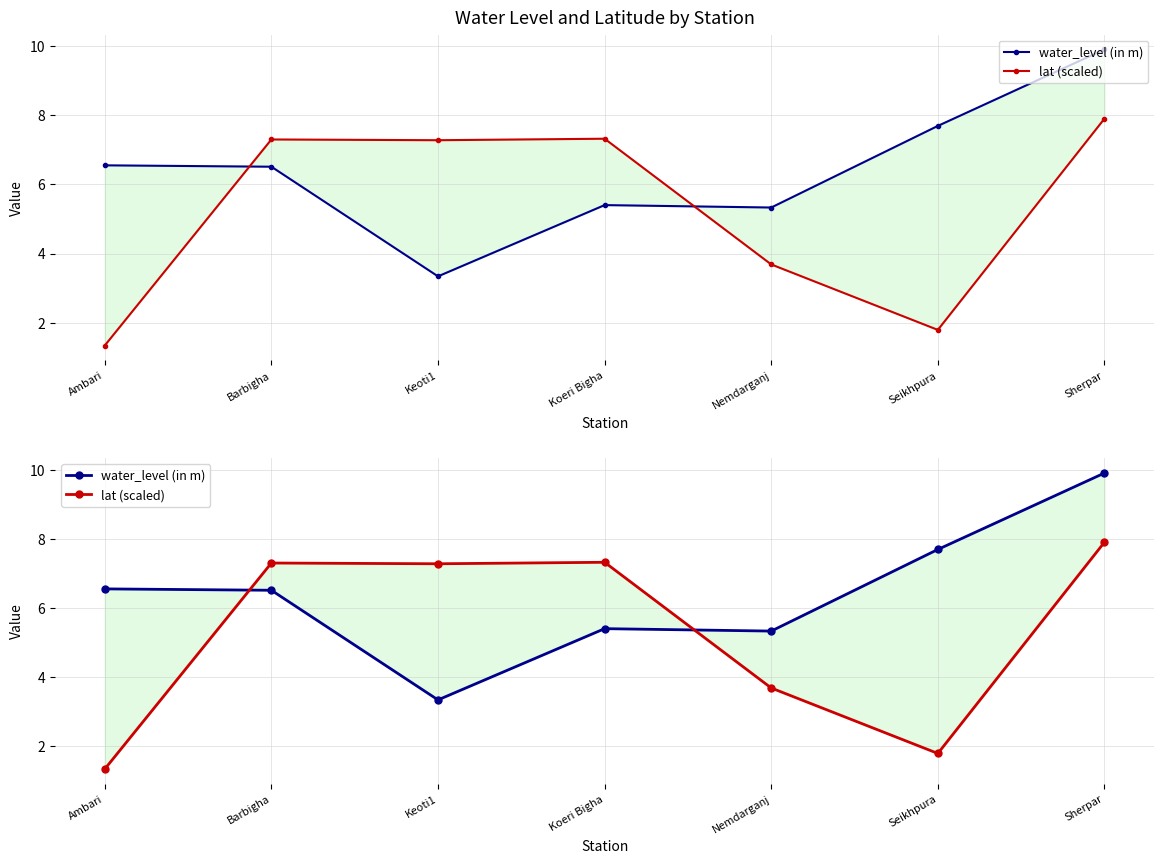

Which category has the lowest value in the water_level (in m) series?

Keoti1